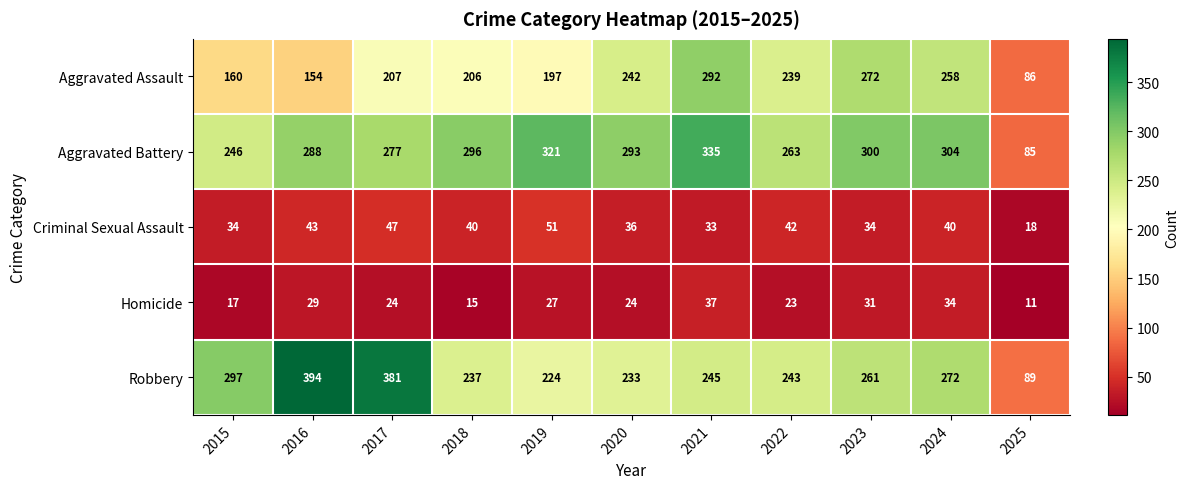

The value of Homicide at 2017 is 43. True or false?

False